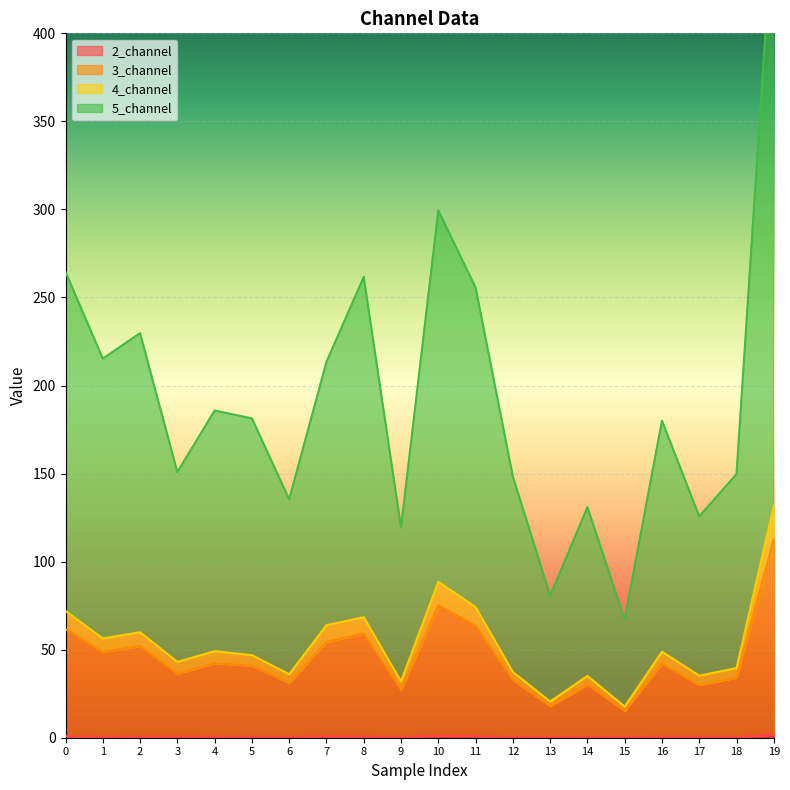

At which label does 4_channel reach its minimum?

15